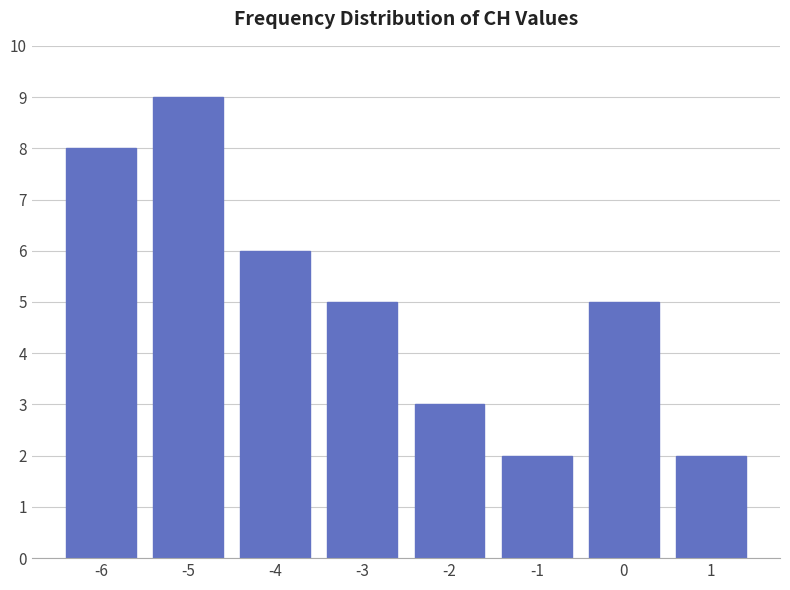

Which range on the x-axis has the tallest bar?

-5.5 to -4.5